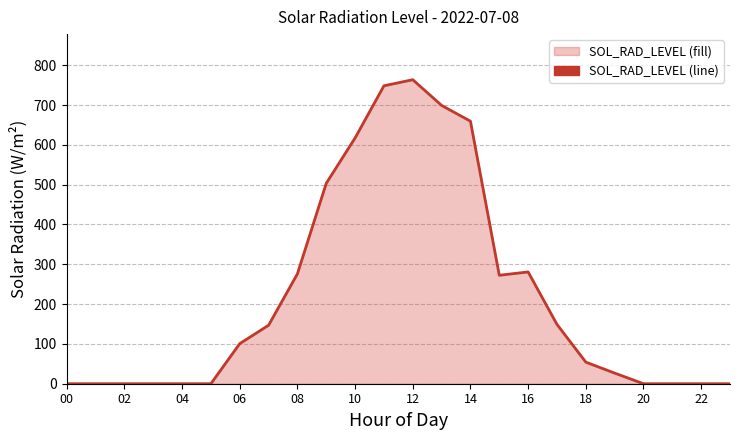

Does the chart have visible grid lines?

Yes